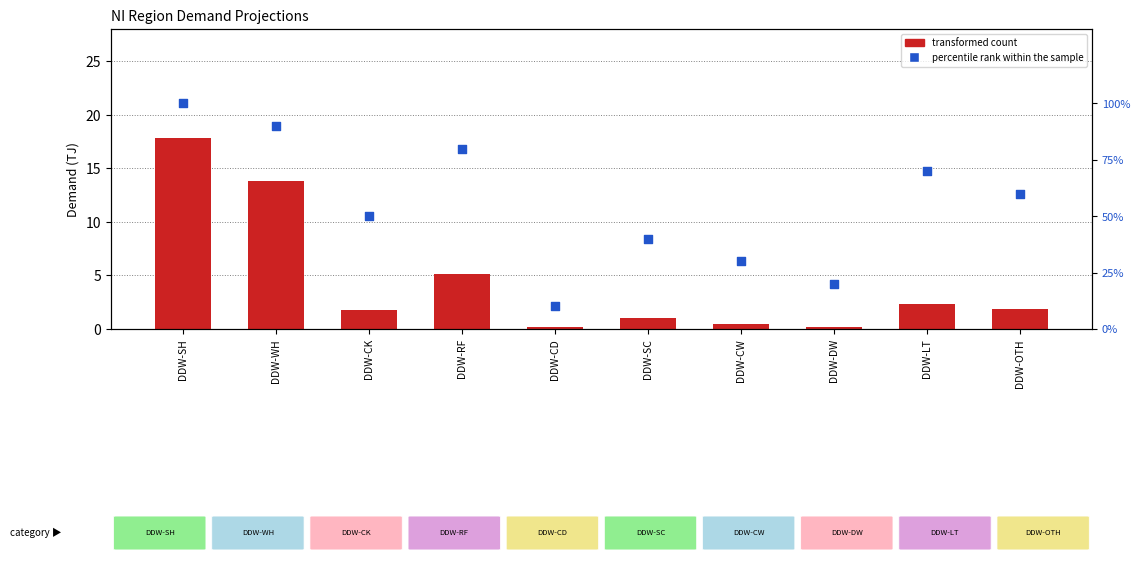

What is the total value across all series at DDW-CW?

30.5